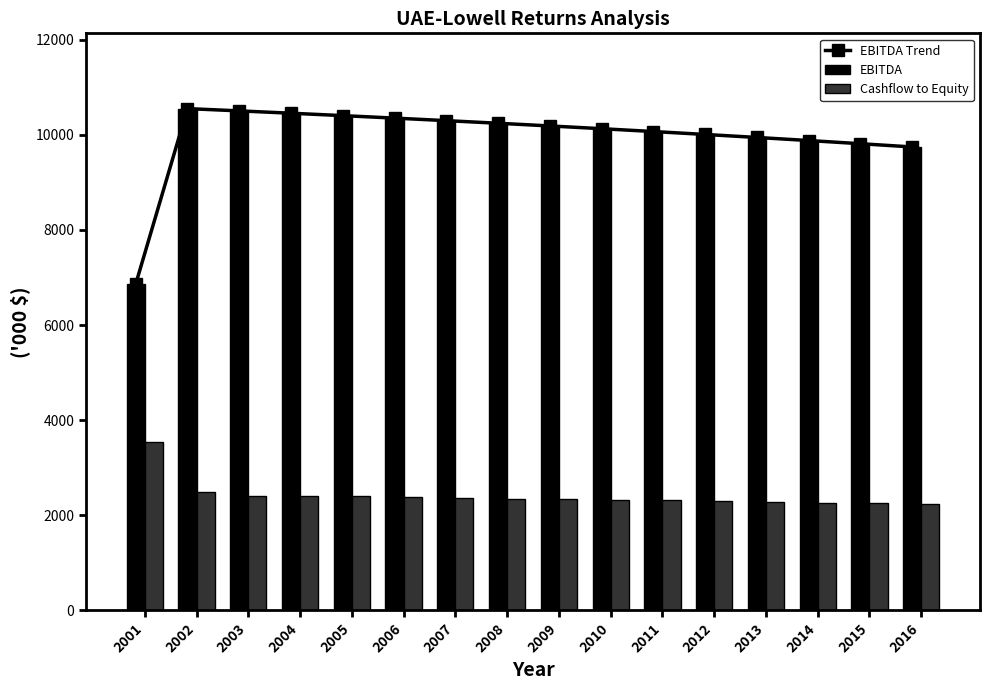

How many groups of bars are there?

16